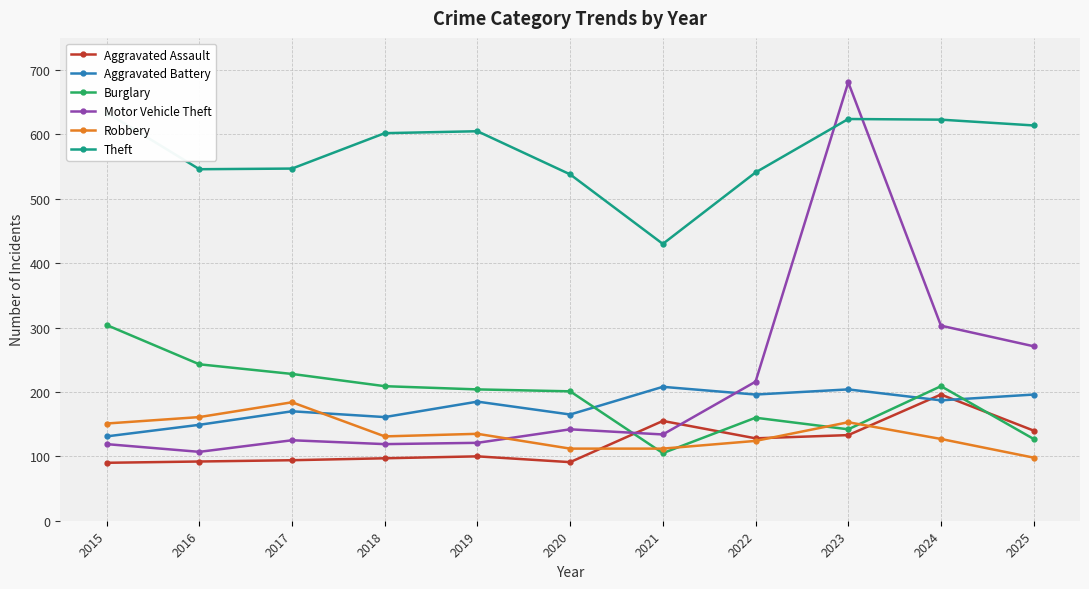

What is the total value across all series at 2015?

1429